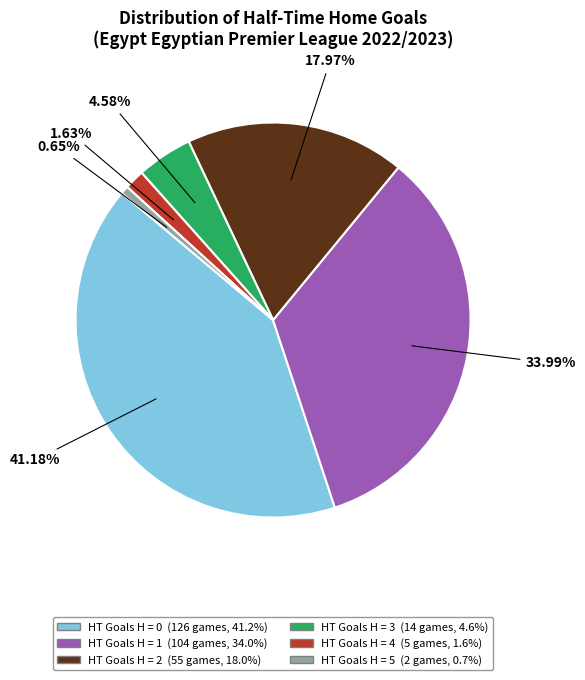

Is there a majority slice in this chart?

No